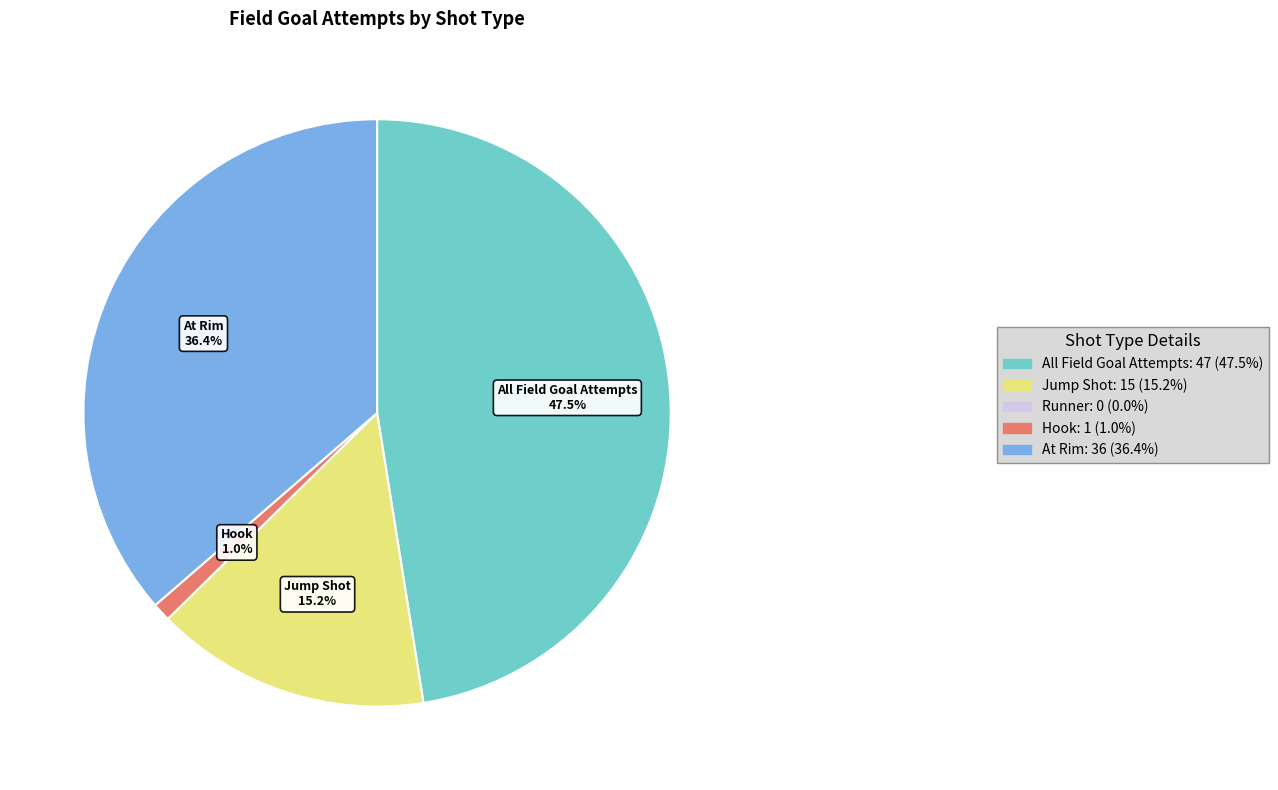

How many segments does this pie chart have?

4